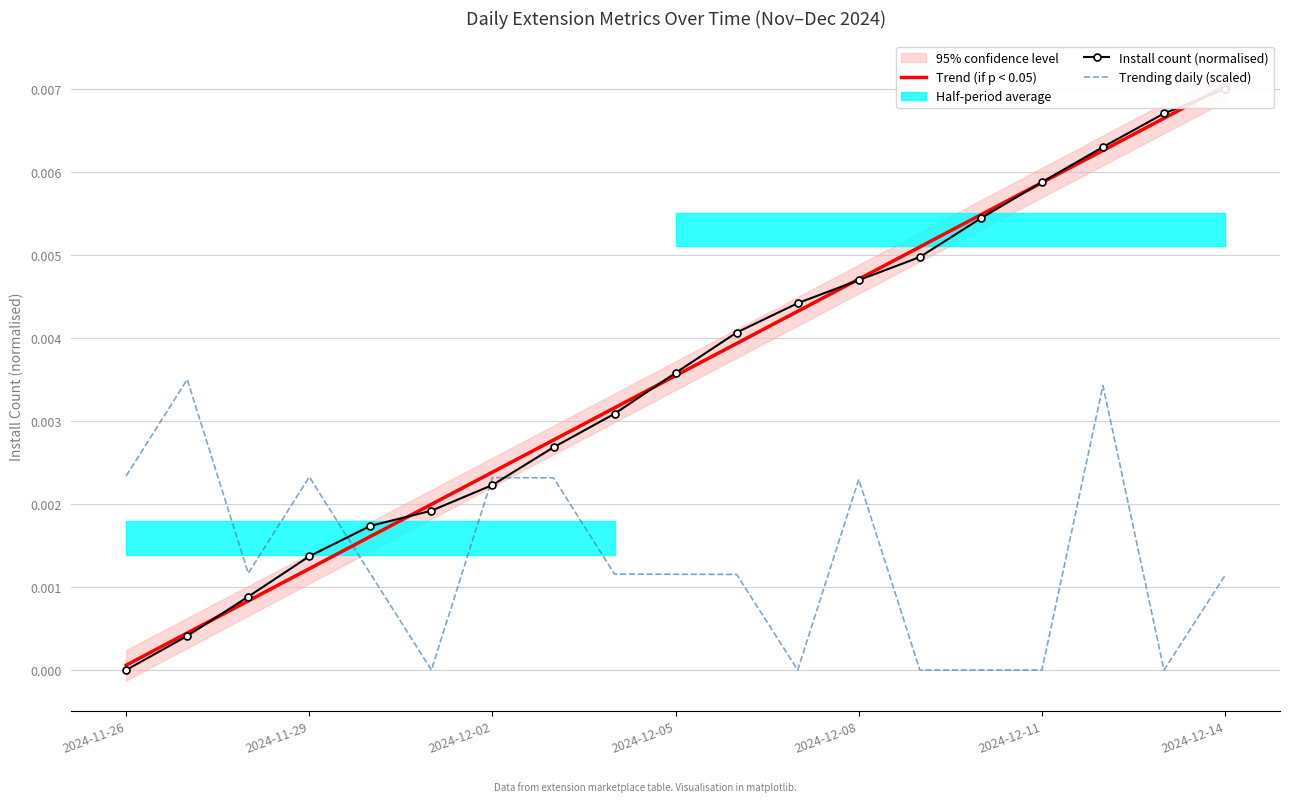

How many lines are shown in the chart?

3